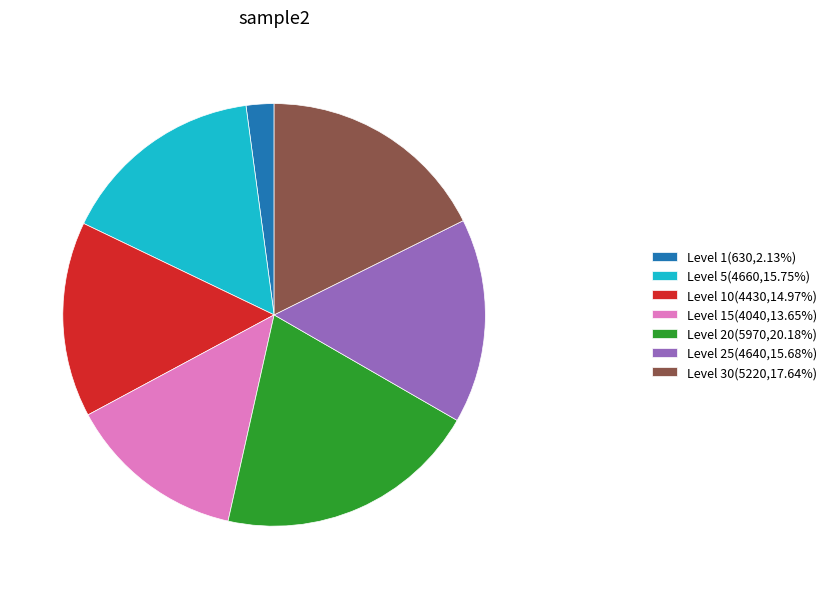

Approximately how many times larger is the value at Level 20(5970,20.18%) compared to Level 15(4040,13.65%)?

1.5